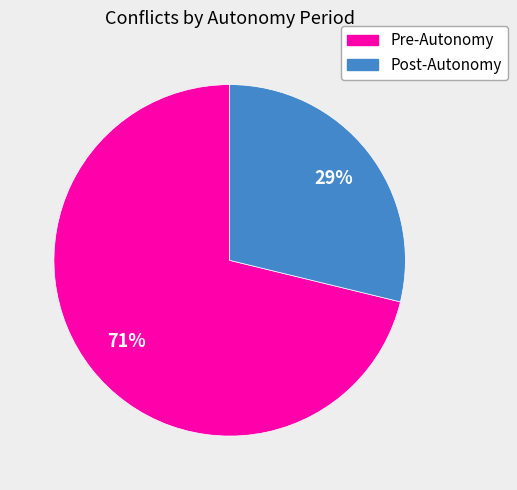

Rank the categories by value from highest to lowest.

Pre-Autonomy, Post-Autonomy